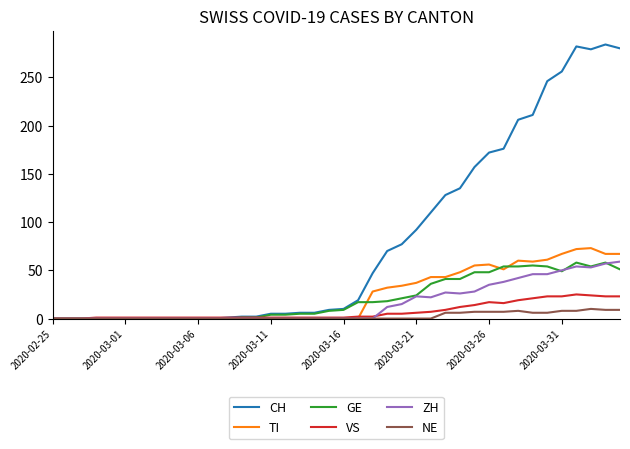

What is the greatest value displayed?

284